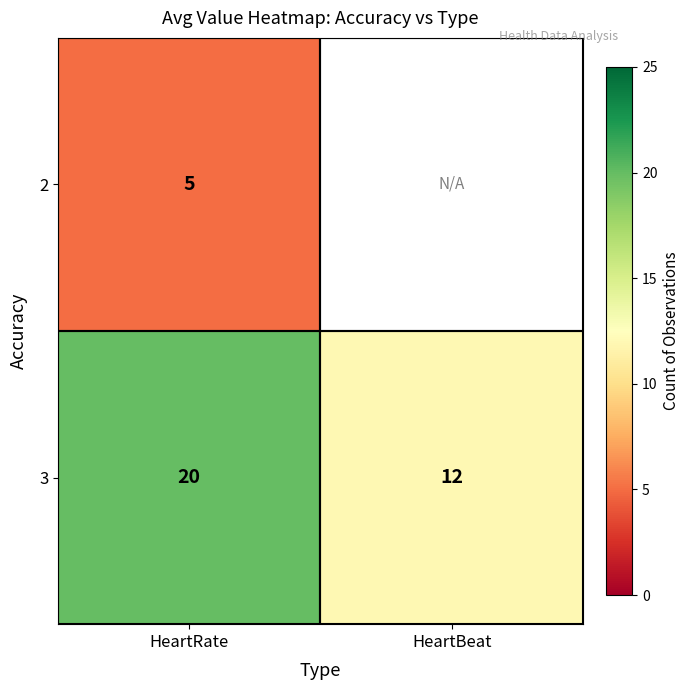

How many distinct data groups are displayed?

2